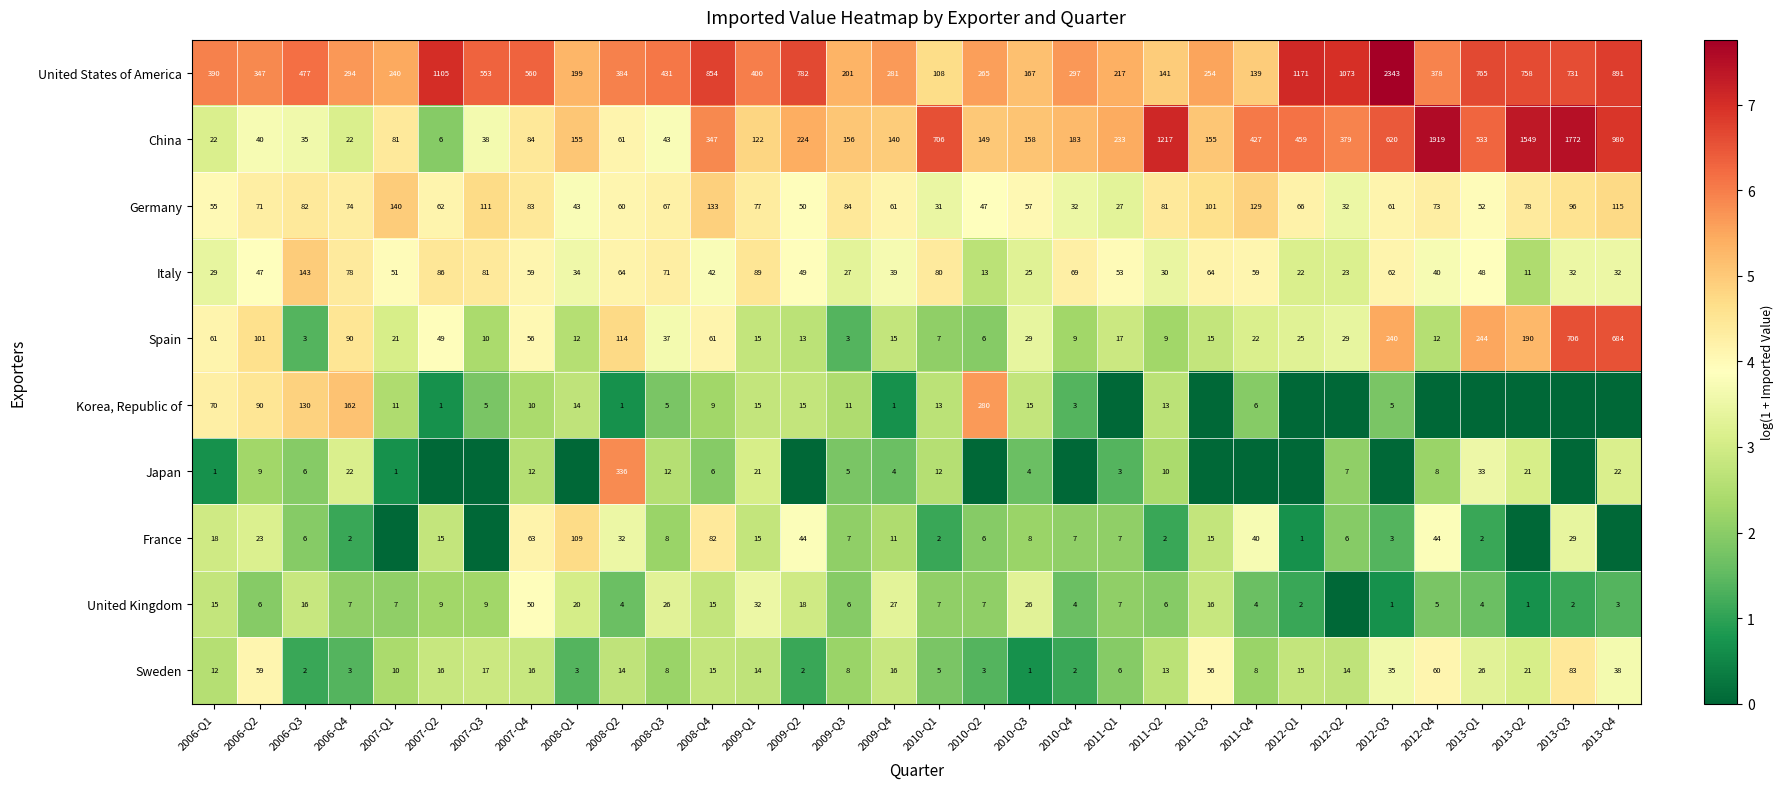

What is the sum of all Italy values?

1652